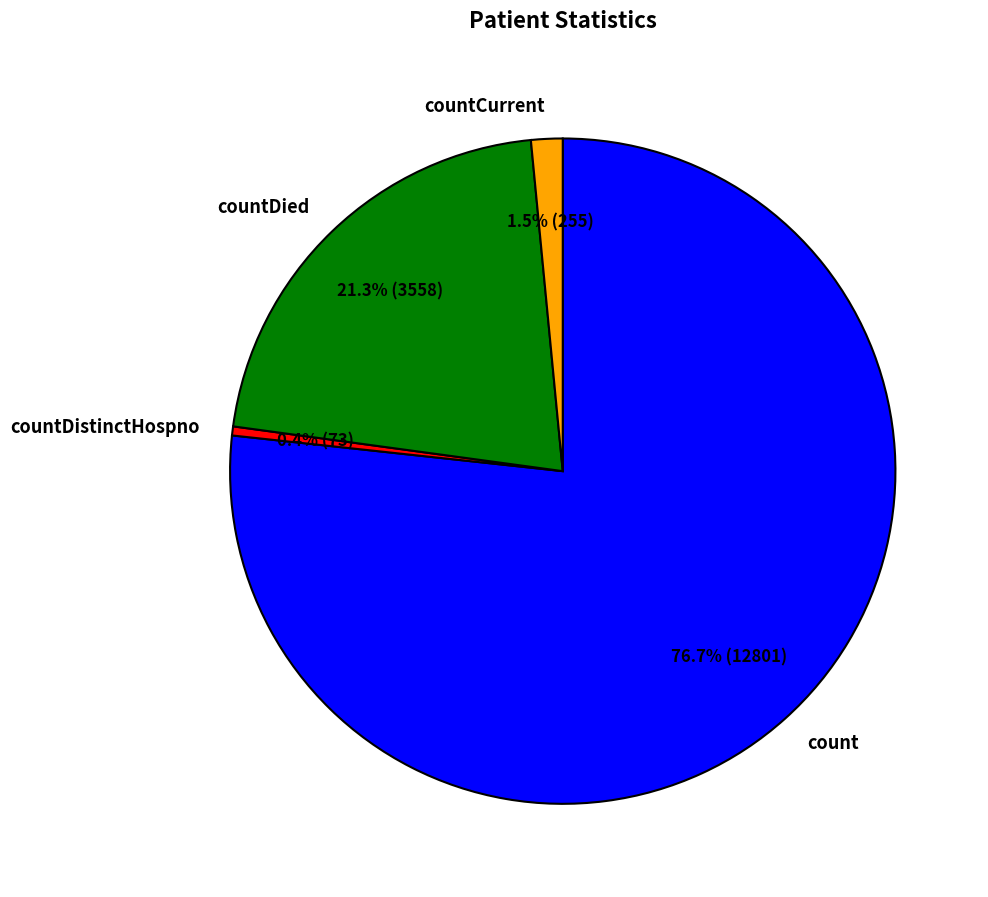

Does count represent more than half of the total?

Yes